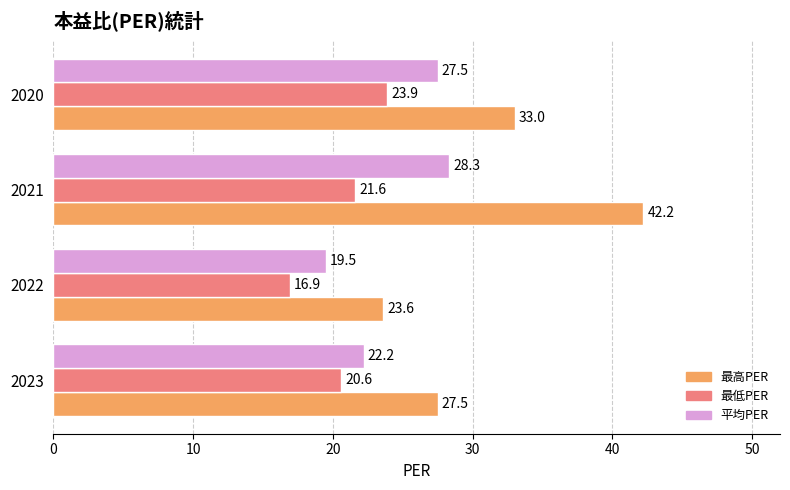

Which series has the largest total across all categories?

最高PER